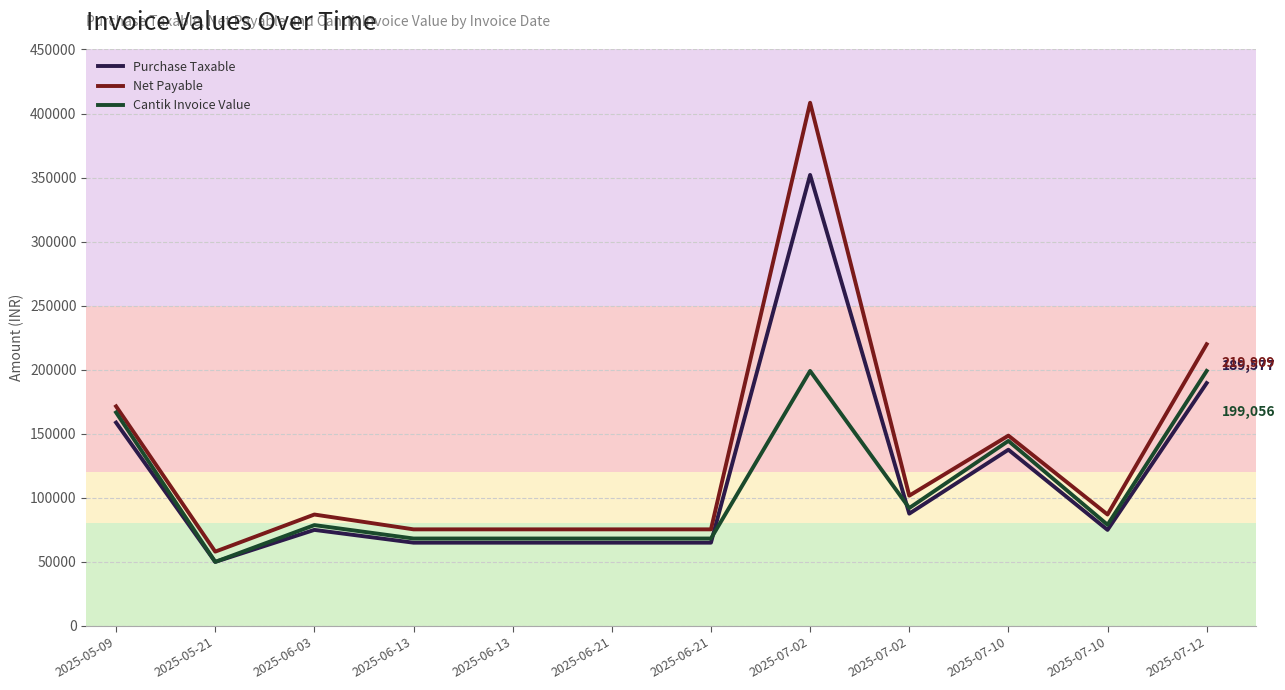

What is the sum of the Cantik Invoice Value values at 2025-07-10 and 2025-05-09?

245633.0